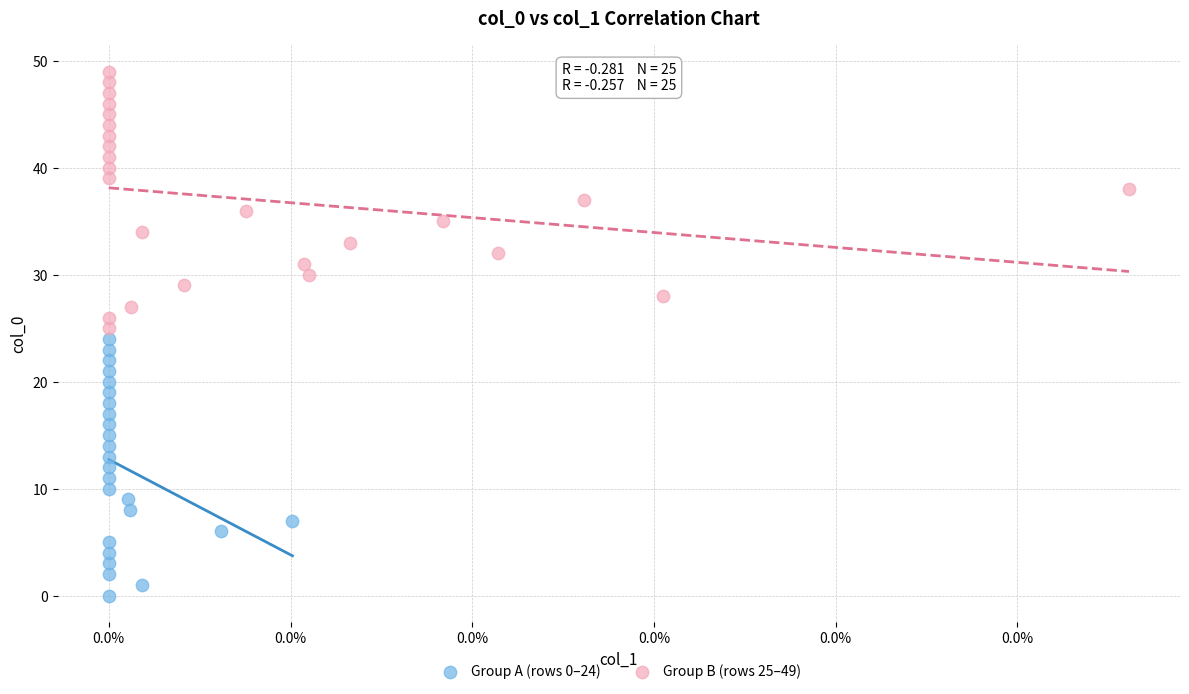

Which series reaches the minimum Y coordinate?

Group A (rows 0–24)